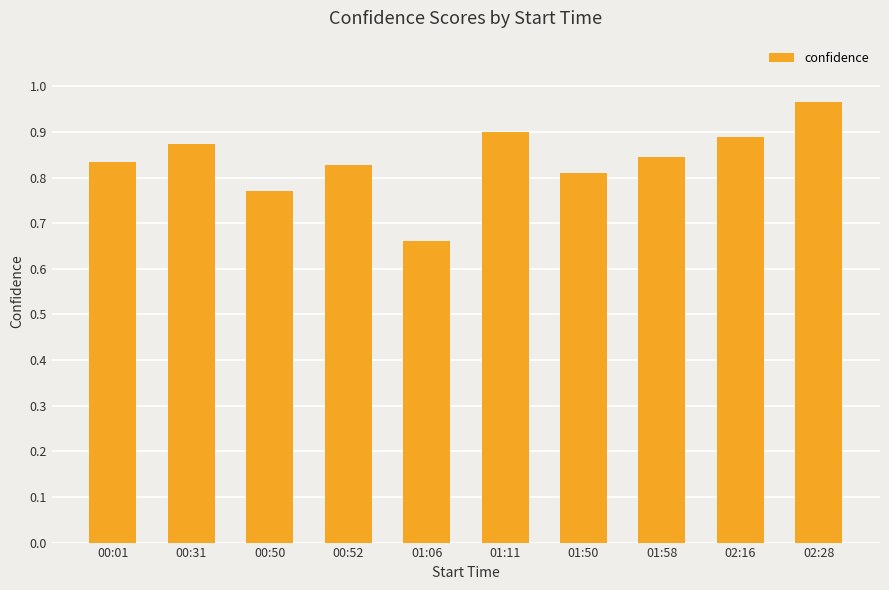

True or false: the data shows 0.6 at 00:52.

False